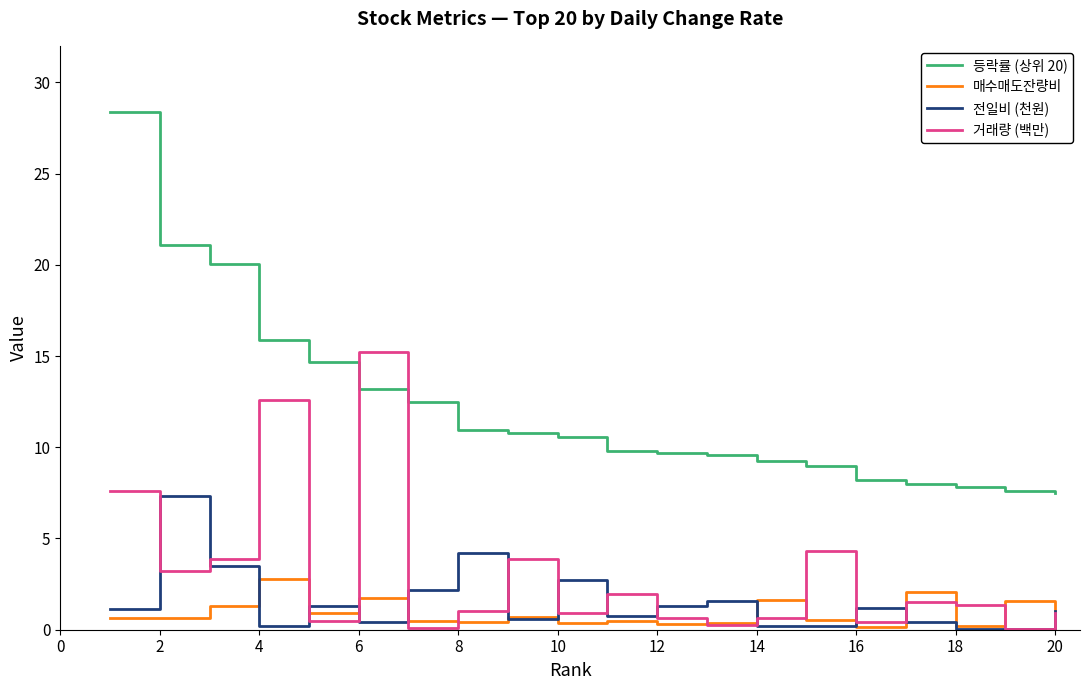

True or false: 매수매도잔량비 and 등락률 (상위 20) cross at least once.

False